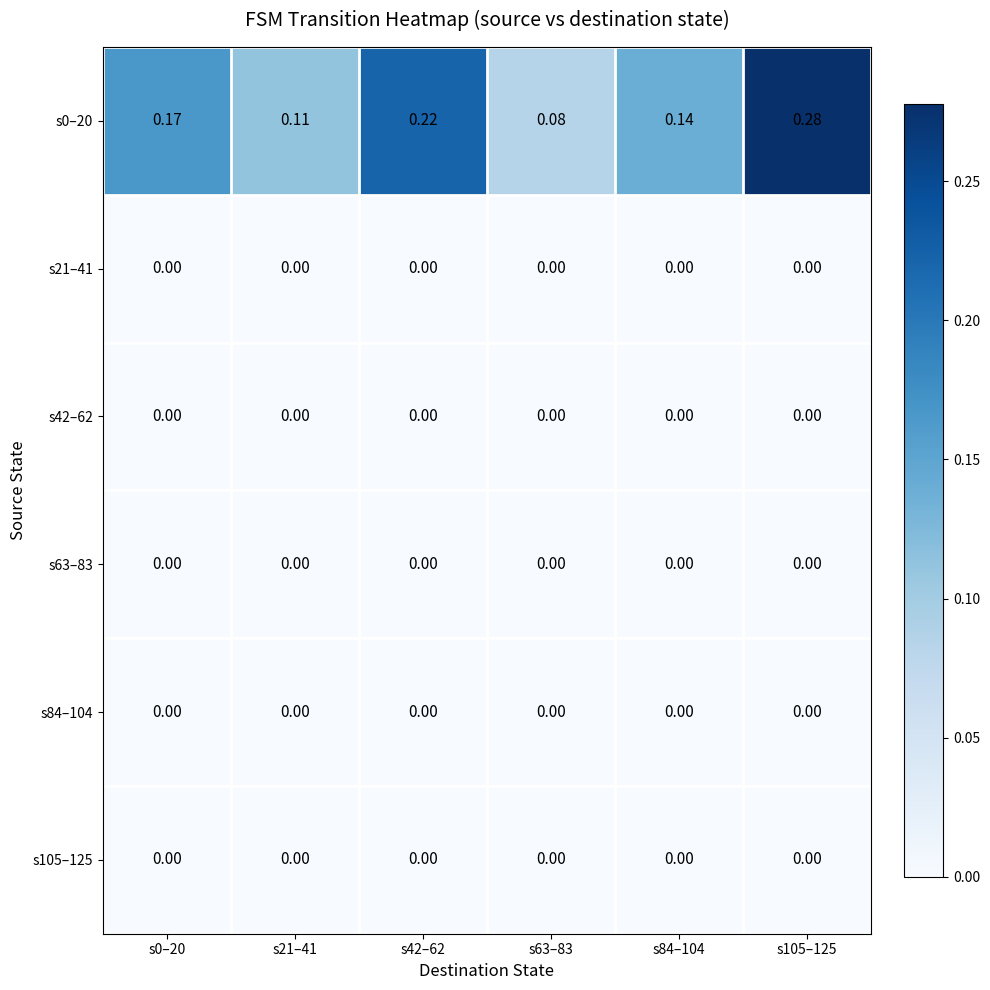

Is the value of s21–41 at s84–104 greater than the value of s0–20 at s21–41?

No